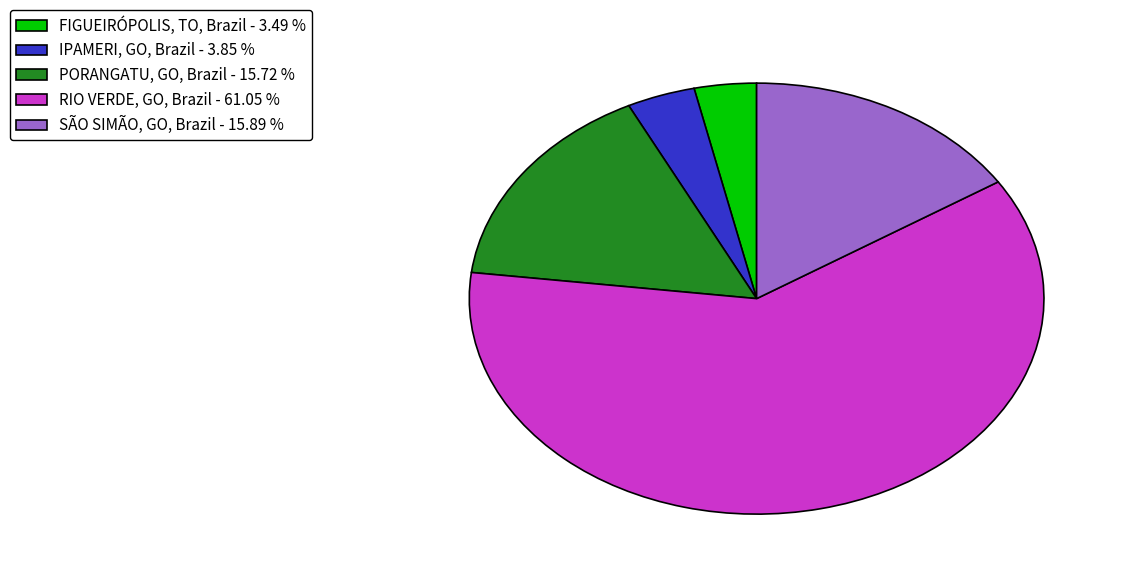

Which slice is the largest?

RIO VERDE, GO, Brazil - 61.05 %